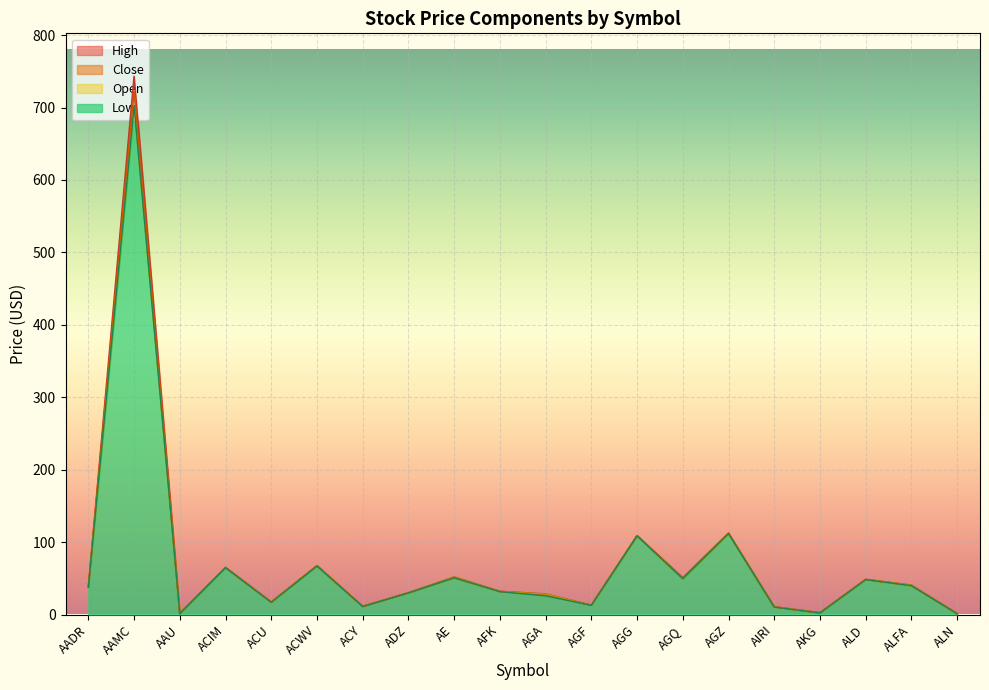

The value of Low at AAMC is 1027.4. True or false?

False